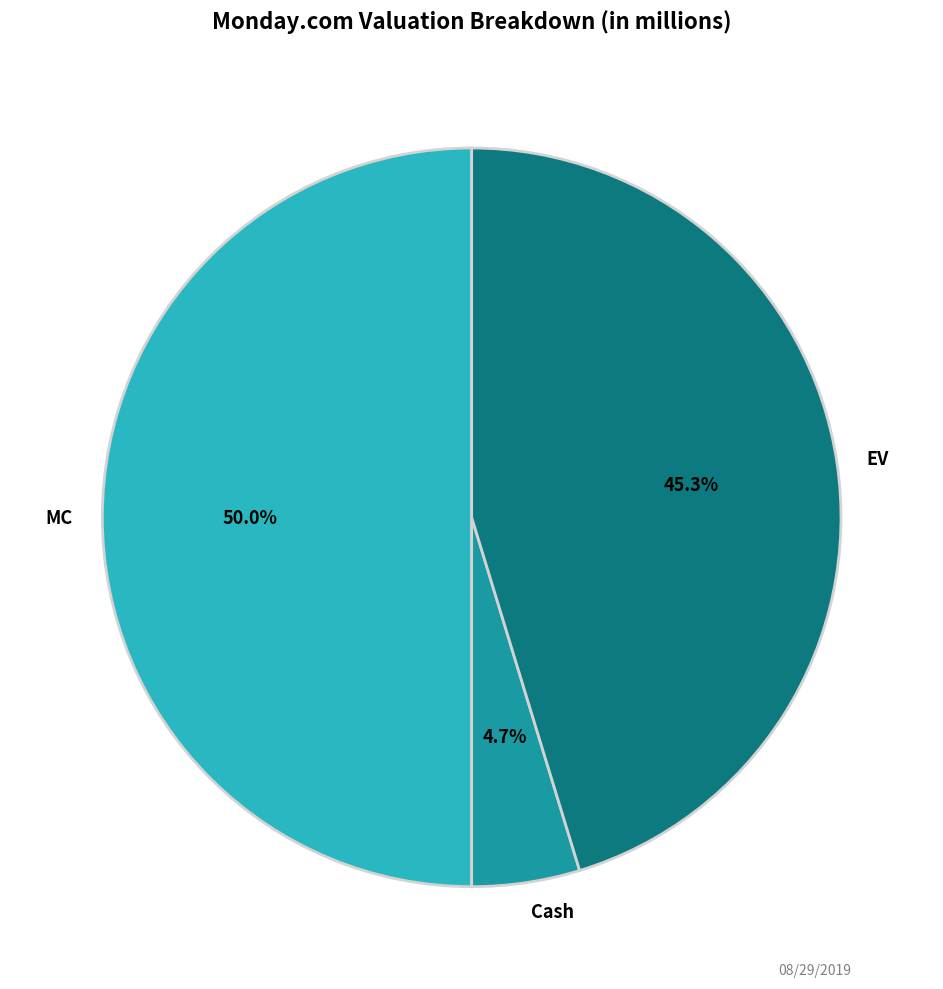

To the nearest percent, what is the difference between the largest and smallest slice percentages?

45%